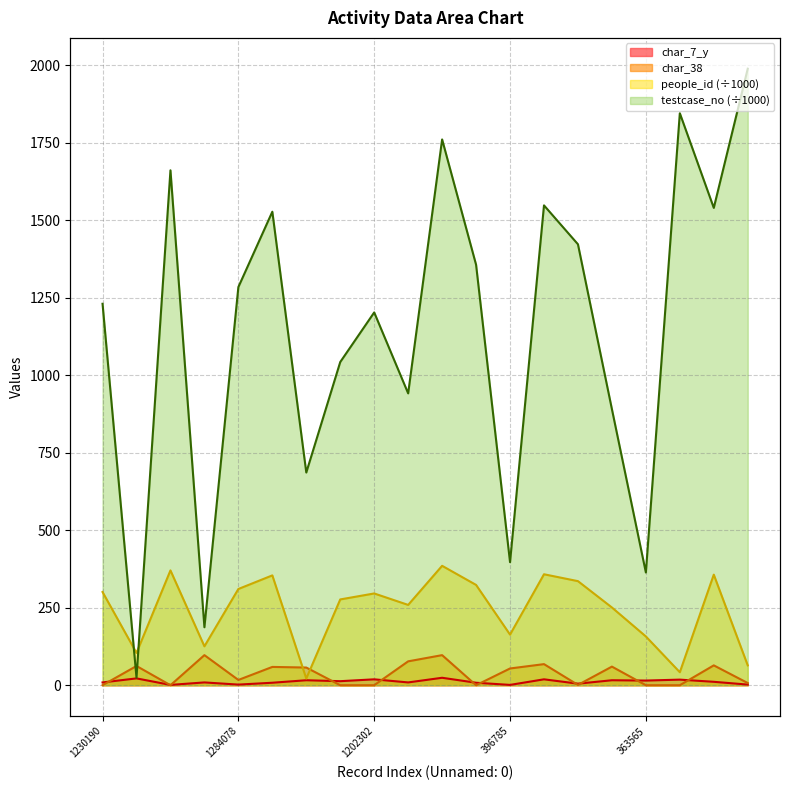

How many data points in char_38 are above 54?

9